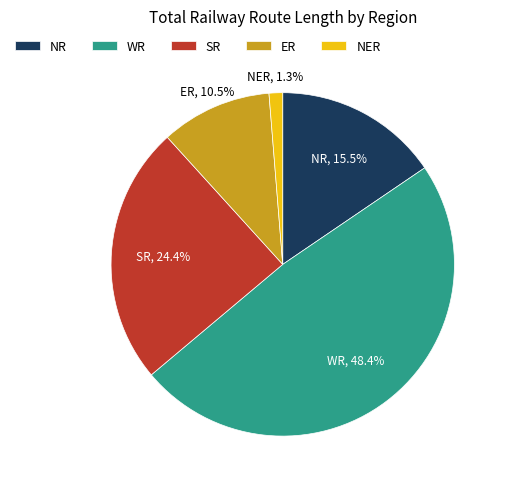

Between SR and WR, which is larger?

WR